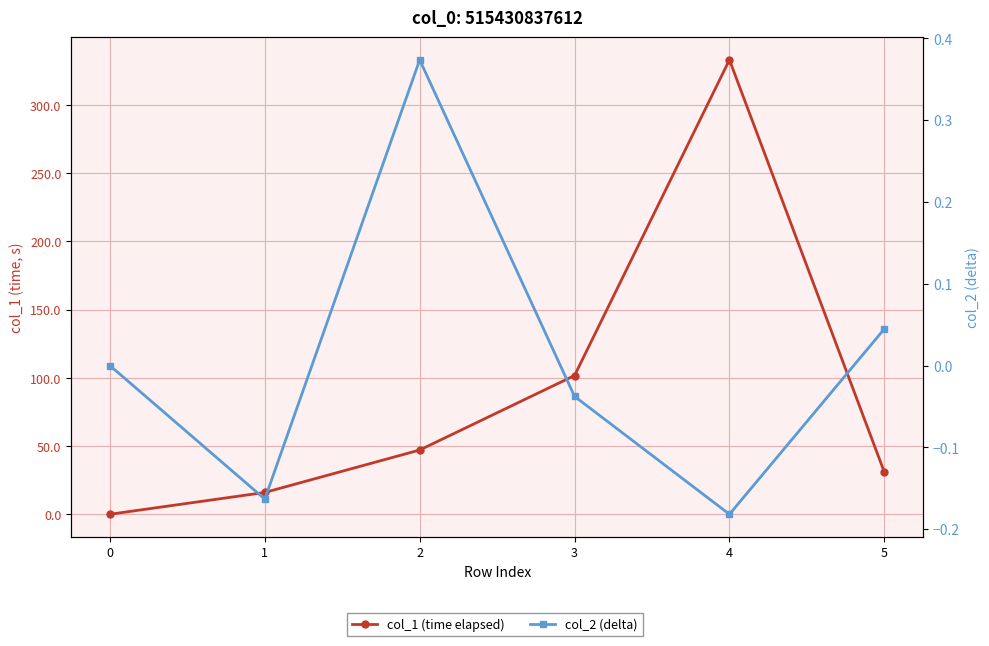

How many series are shown in this chart?

2